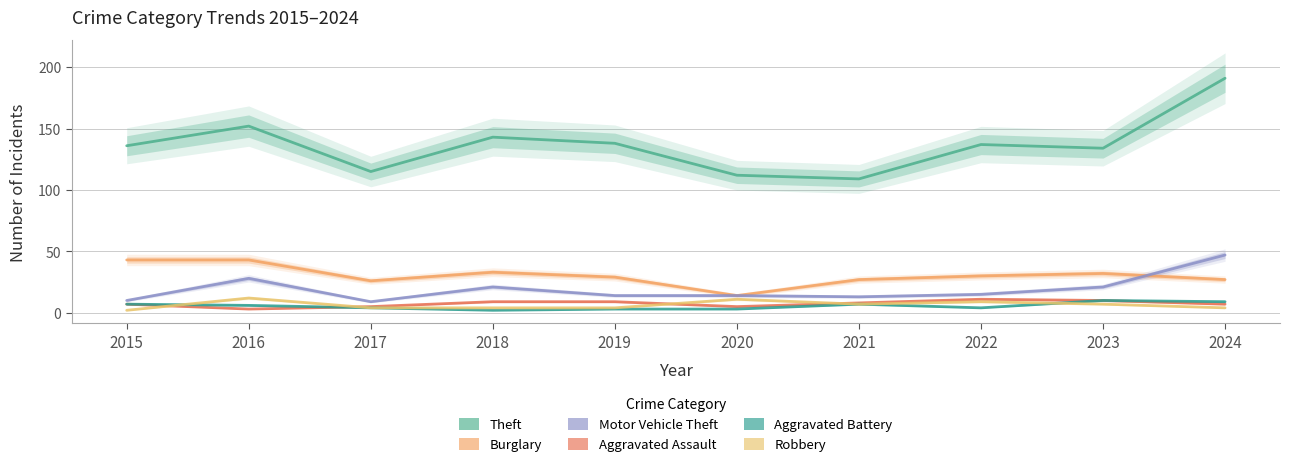

How many interior local peaks does the Burglary series have?

2